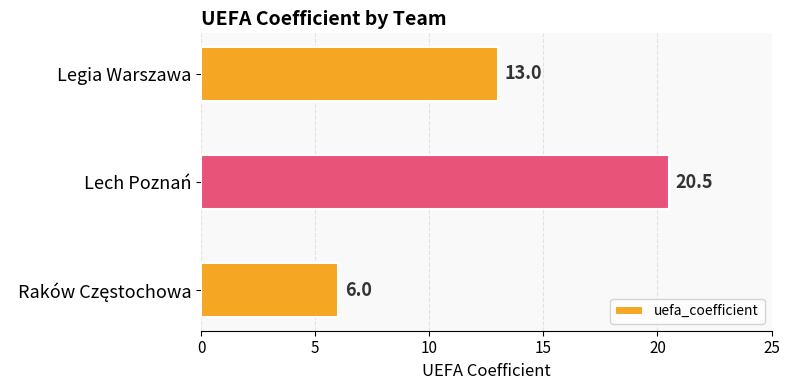

Does the chart contain stacked bars?

No